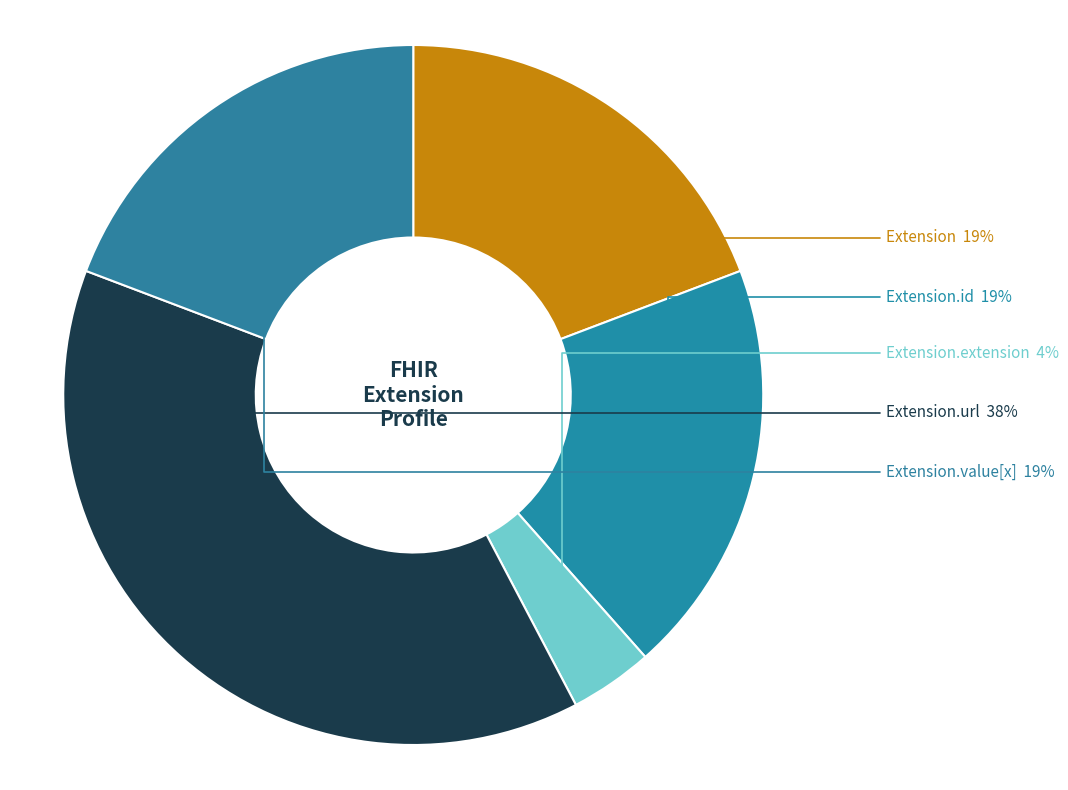

Count the number of slices in the pie.

5